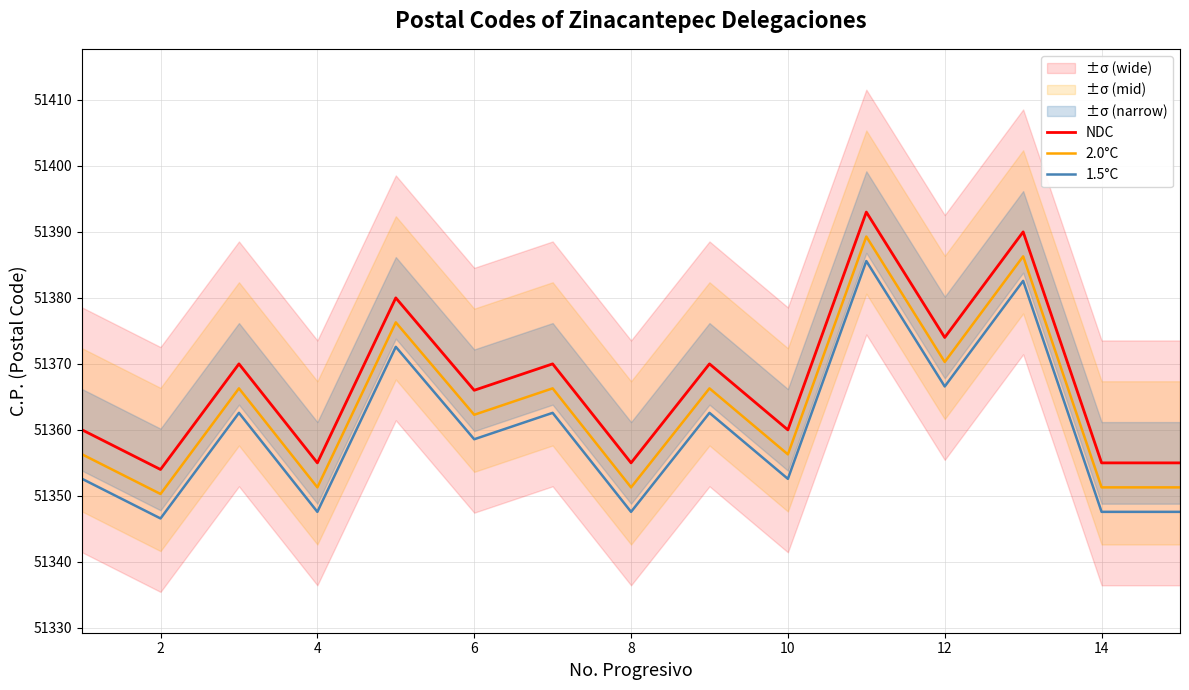

How many values in the NDC series are below 51366?

7